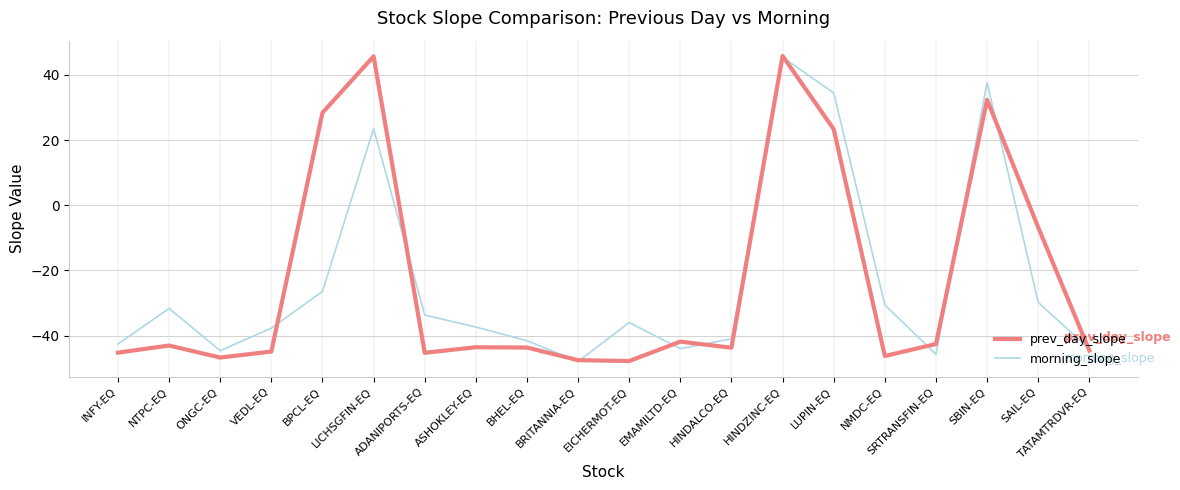

Read the morning_slope value at ONGC-EQ.

-44.6